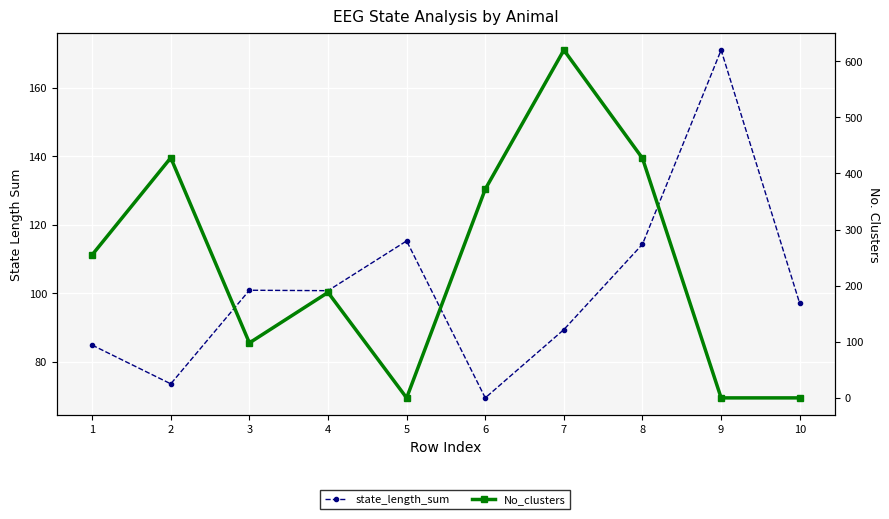

Reading right to left, transcribe all the data shown in this chart.

state_length_sum: 97.0	171.0	114.3	89.4	69.4	115.3	100.7	100.9	73.5	84.8
No_clusters: 0.0	0.0	427.0	620.0	372.0	0.0	188.0	98.0	428.0	255.0